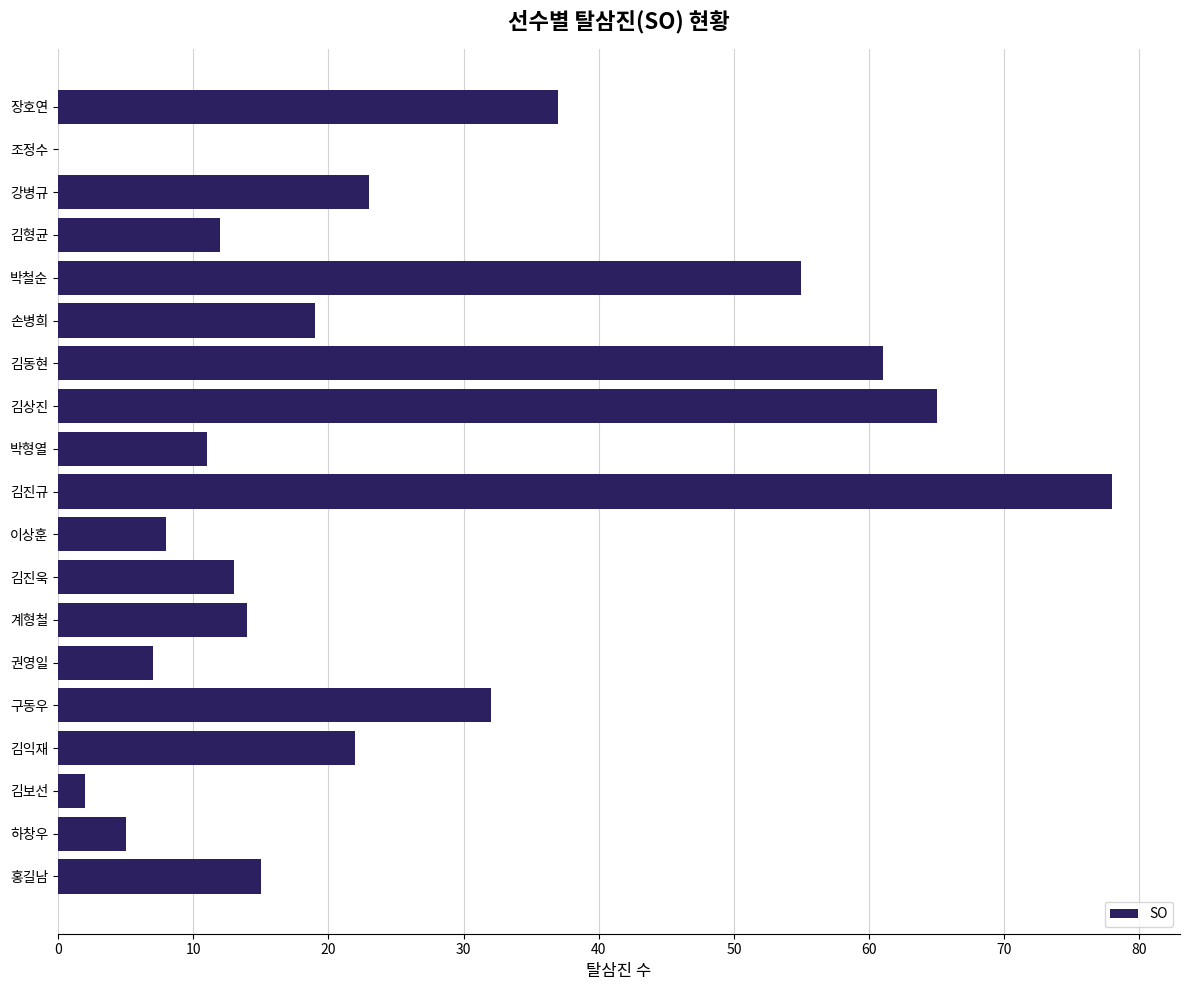

Which label corresponds to the largest value in the chart?

김진규